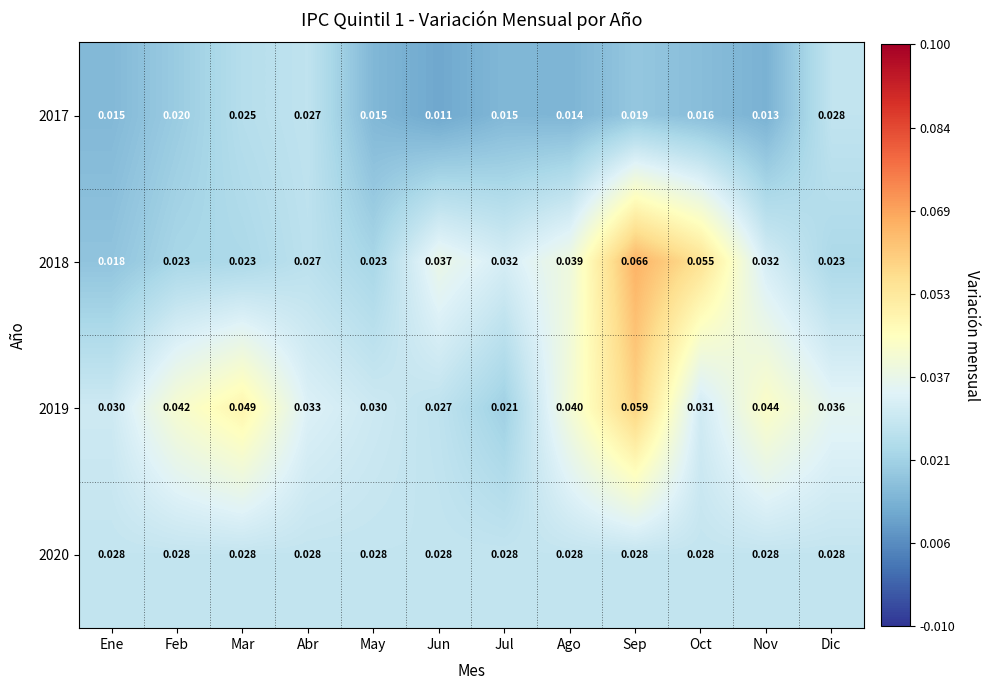

Which series has the widest spread of values?

2018